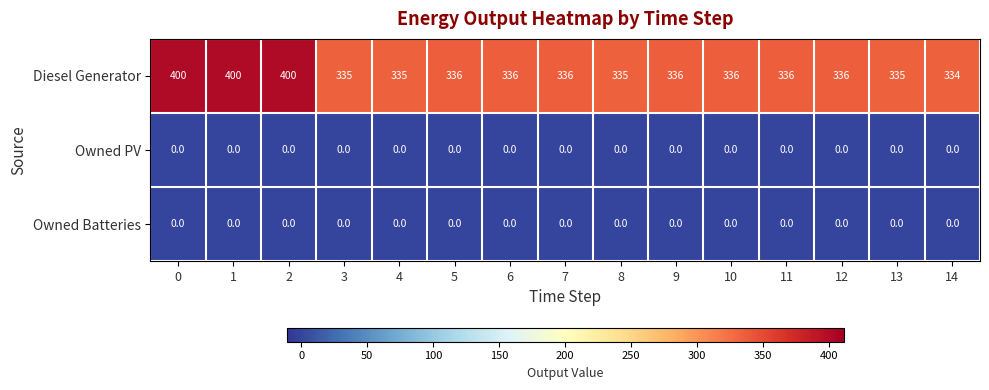

What is the sum of the Diesel Generator values at 13 and 6?

671